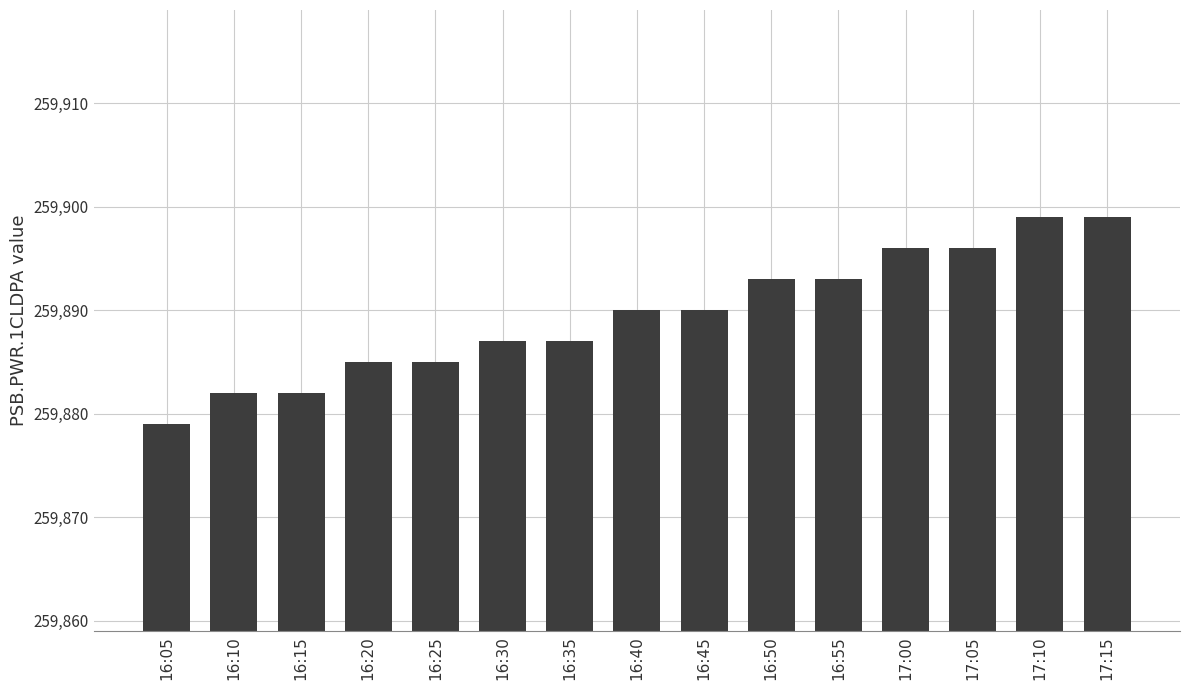

What is the difference between the maximum and minimum values?

20